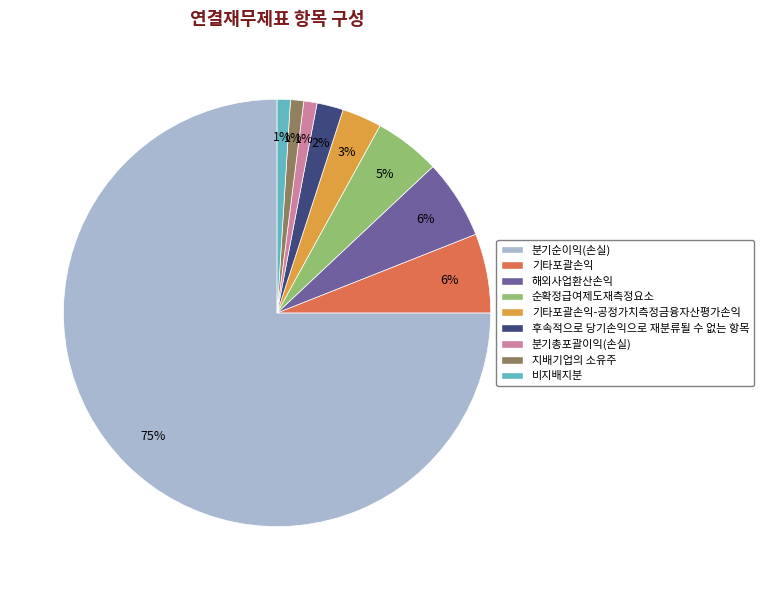

Does any single category account for the majority?

Yes